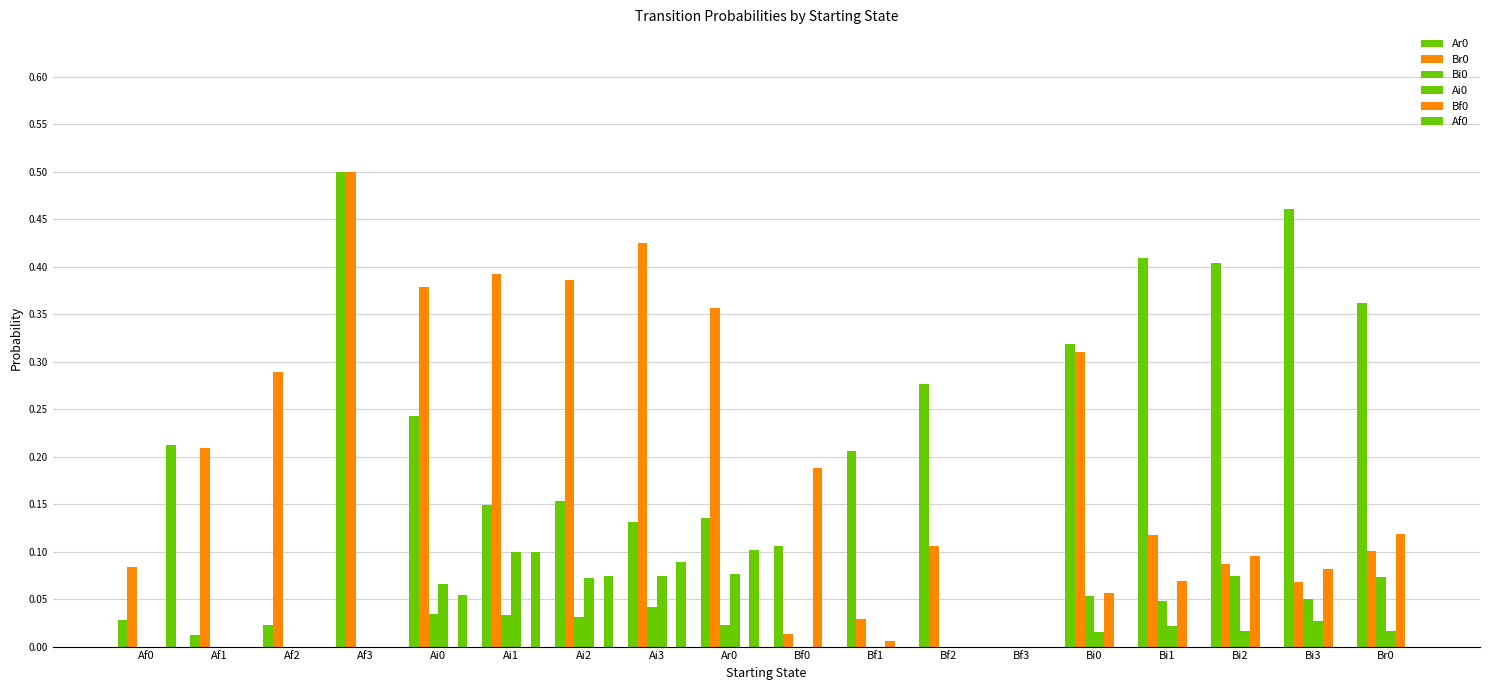

The value of Br0 at Af3 is 0.5. True or false?

True